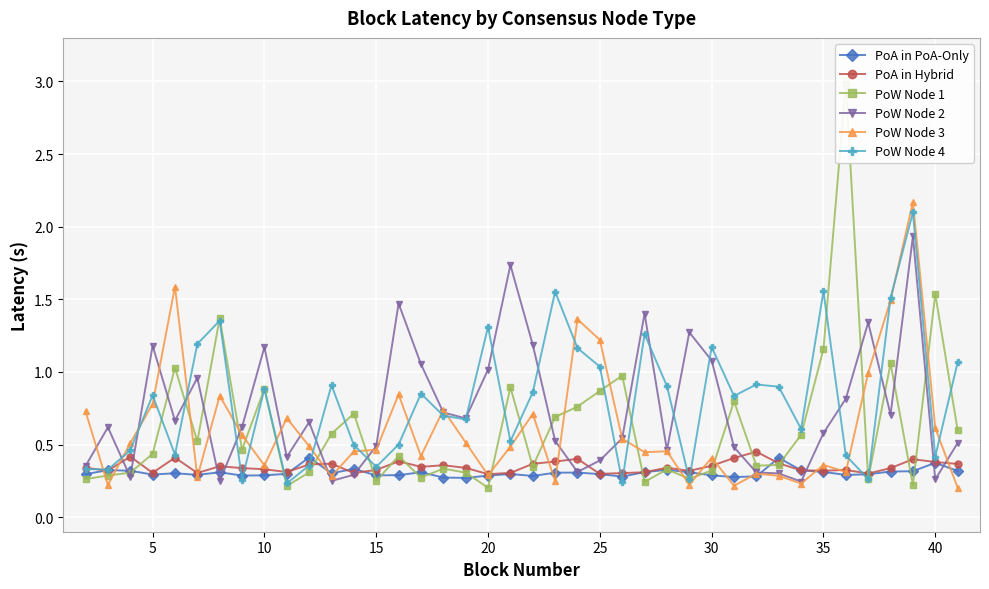

True or false: PoW Node 2 has a value of 0.6 at 35.

True